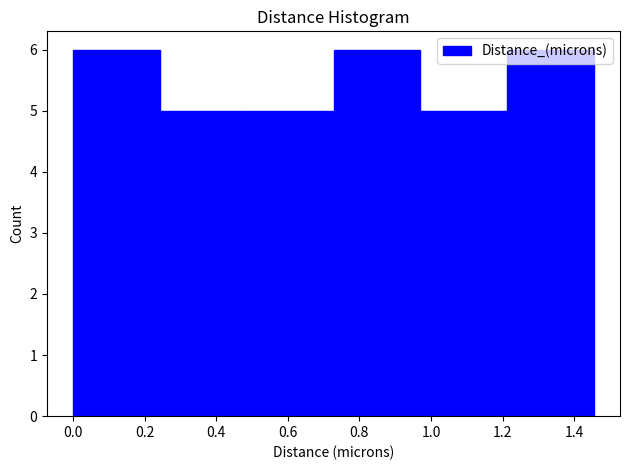

Reading left to right, list every bar in this chart as the range it spans on the x-axis followed by its height. Neither the bar edges nor the heights are printed on the chart, so give them approximately, as read against the axes.

0.00 to 0.24: 6
0.24 to 0.48: 5
0.48 to 0.72: 5
0.72 to 0.98: 6
0.98 to 1.22: 5
1.22 to 1.46: 6